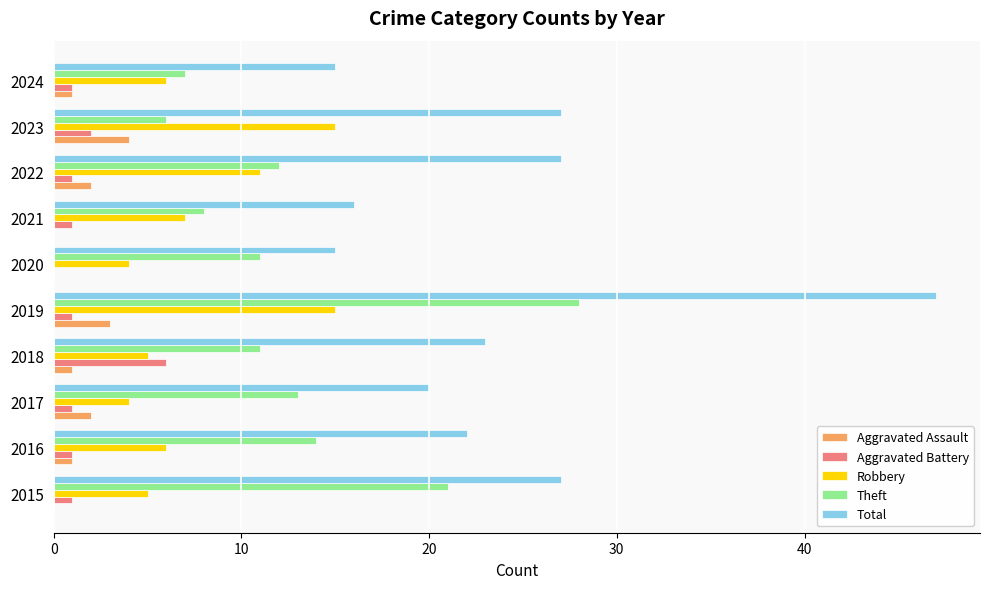

At which category is the sum across all series the highest?

2019